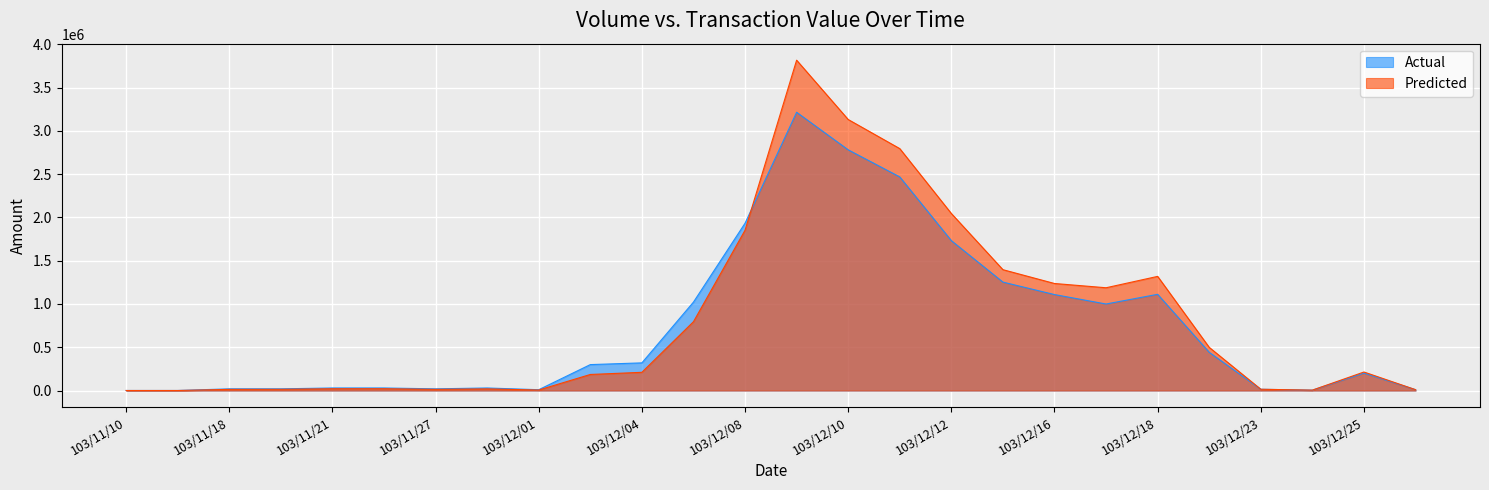

At how many categories does at least one series exceed 752006?

10